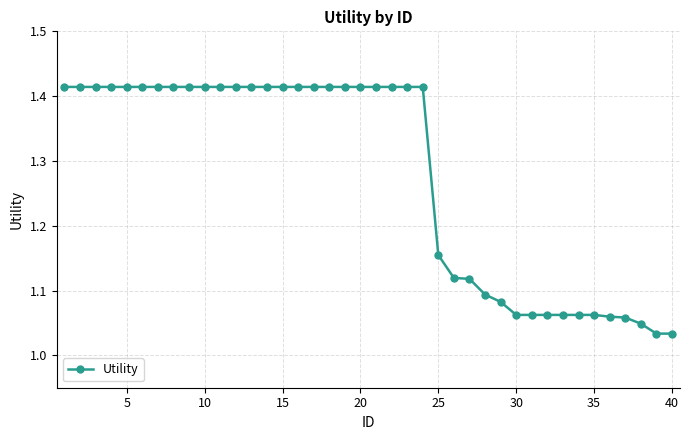

What is the average value?

1.3